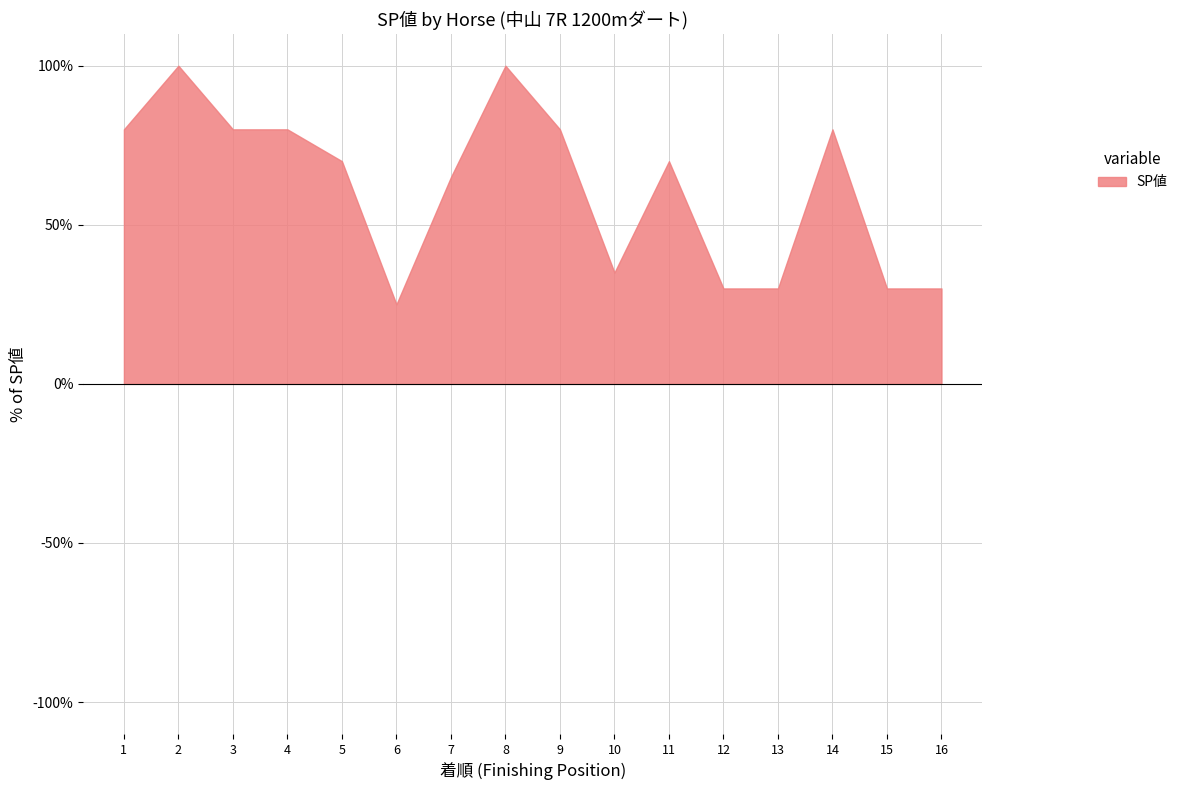

Does the chart display data point markers on the line(s)?

No